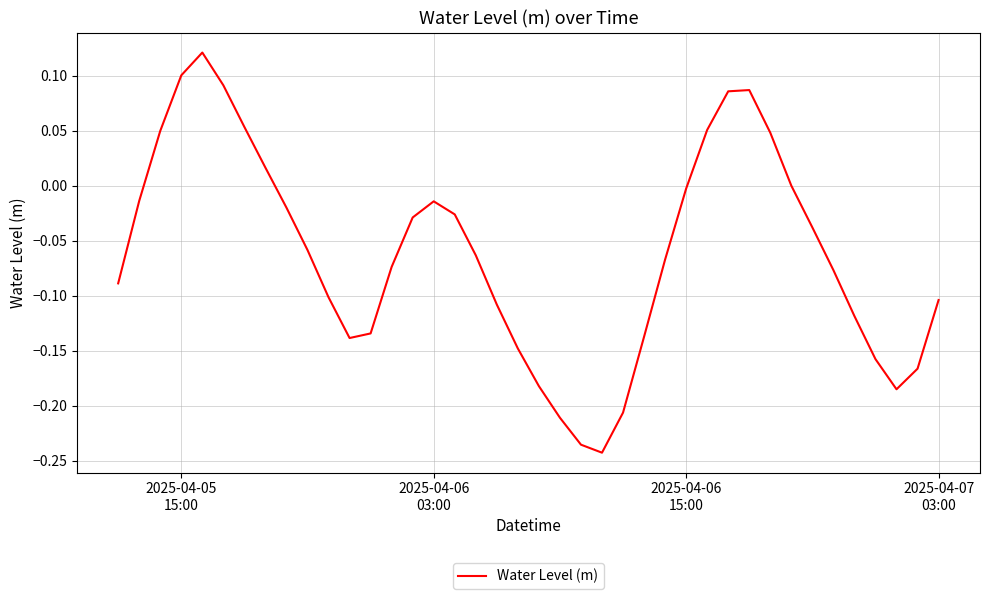

What is the difference between the maximum and minimum values?

0.4